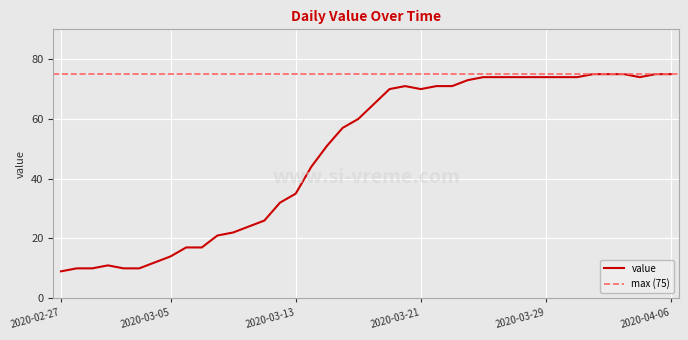

What is the maximum value shown in the chart?

75